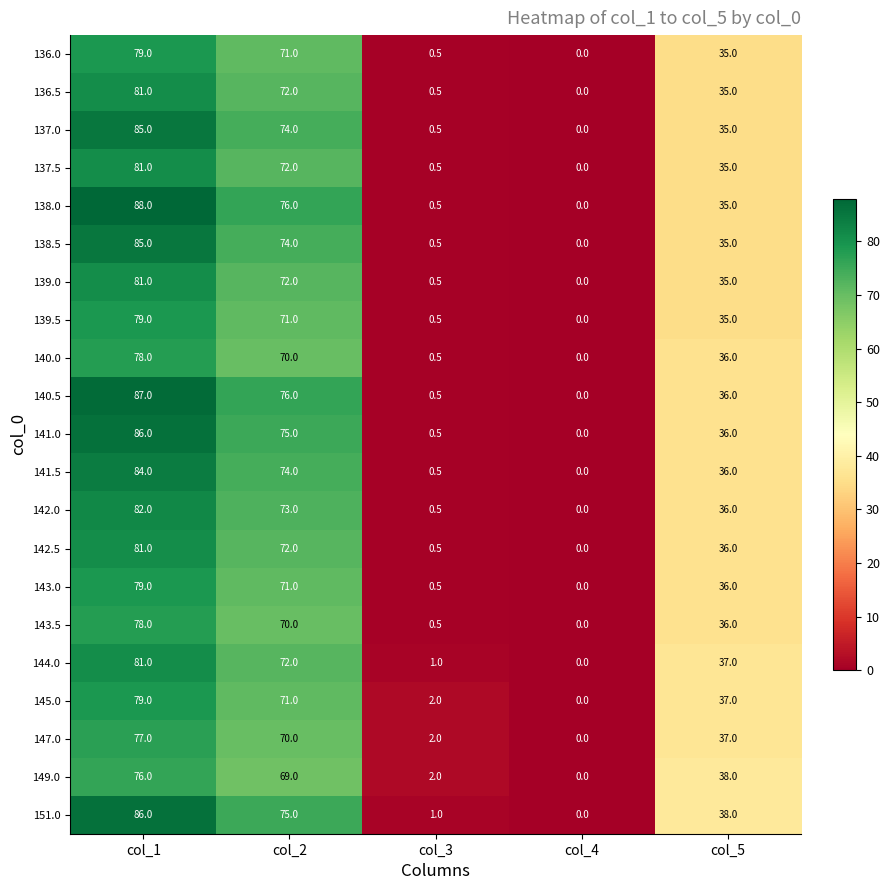

Between col_1 and col_2, which series saw the biggest shift?

138.0